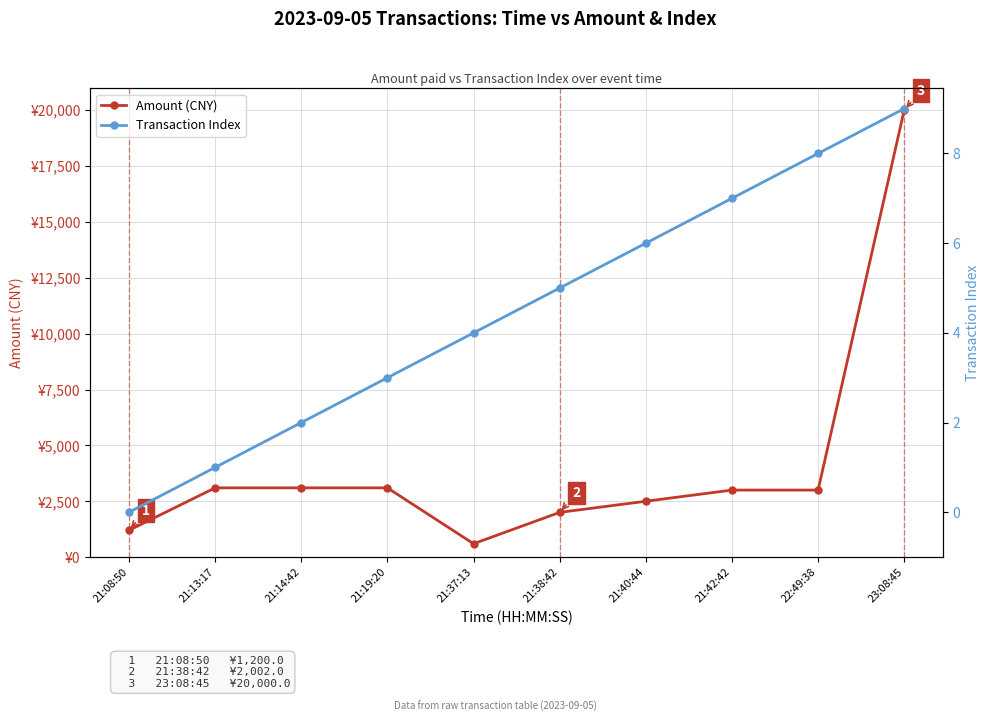

At which category is the sum across all series the highest?

23:08:45